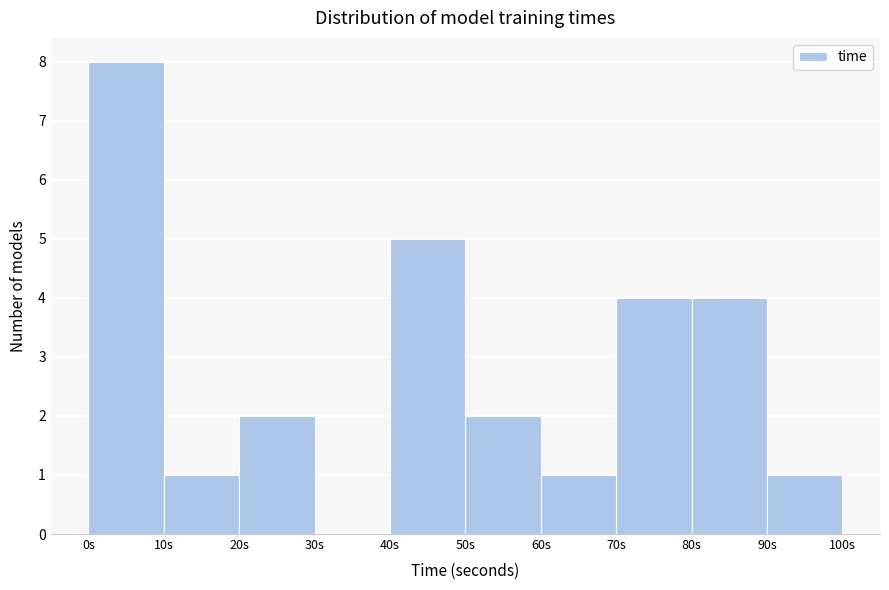

What is the height of the bar covering 80 to 90 on the x-axis? The values are not printed on the chart, so give them approximately, as read against the axis.

4